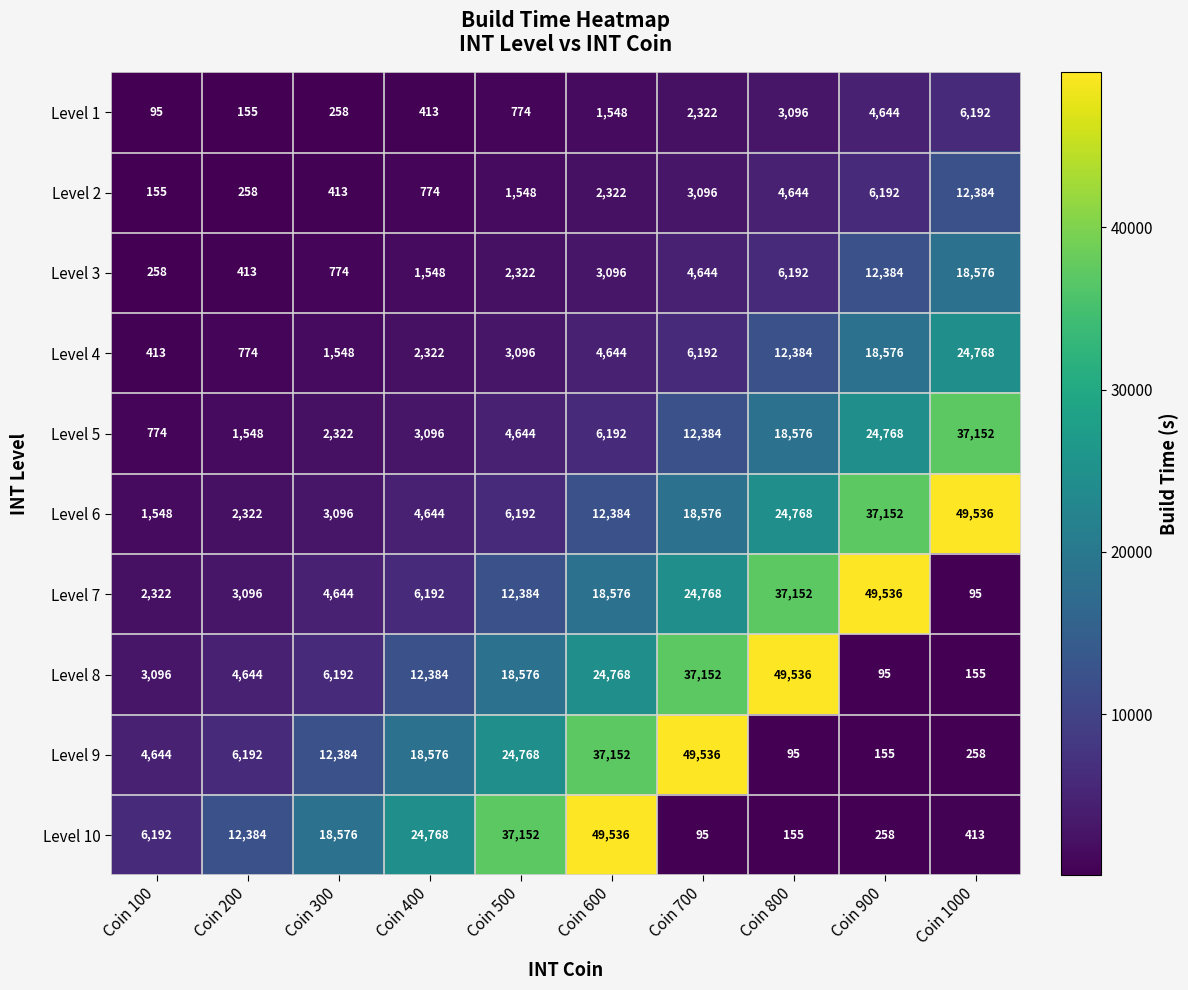

At which category is the sum across all series the highest?

Coin 600